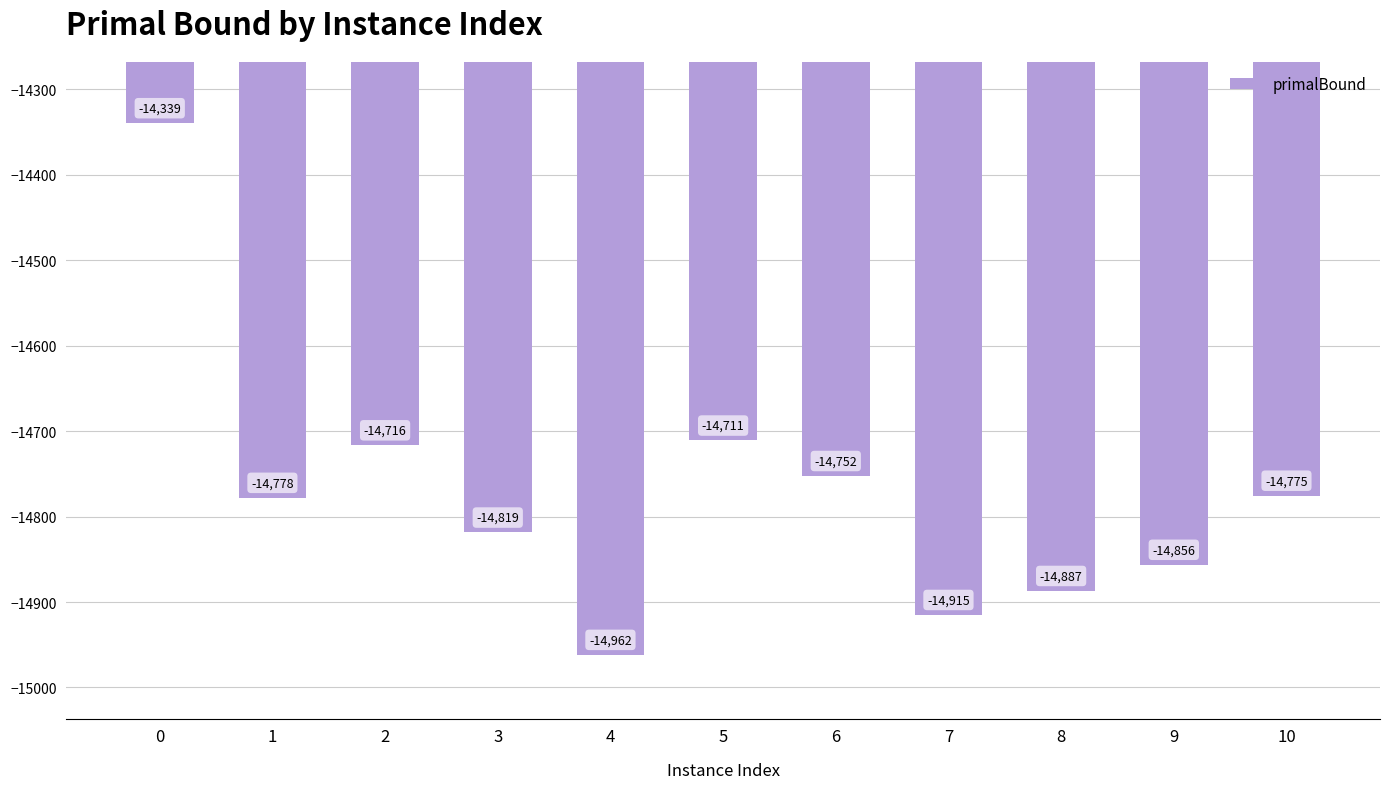

What is the change in value from 1 to 10?

+2.5